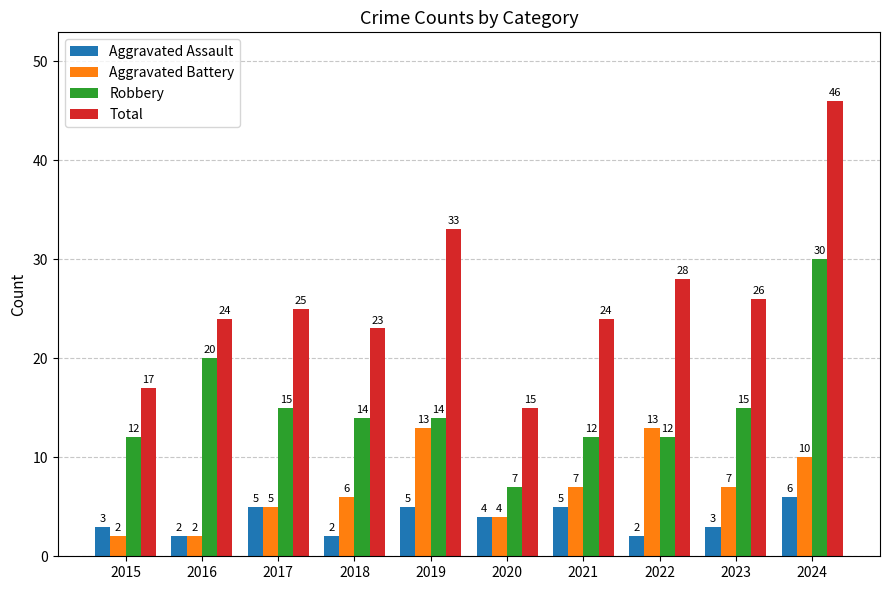

What is the value of the Total bar at the 10th from the left?

46